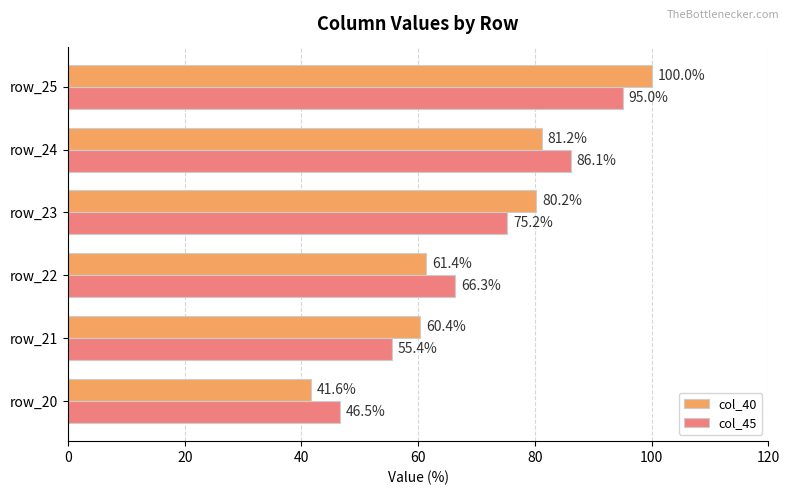

What is the highest value of the col_40 series?

100.0